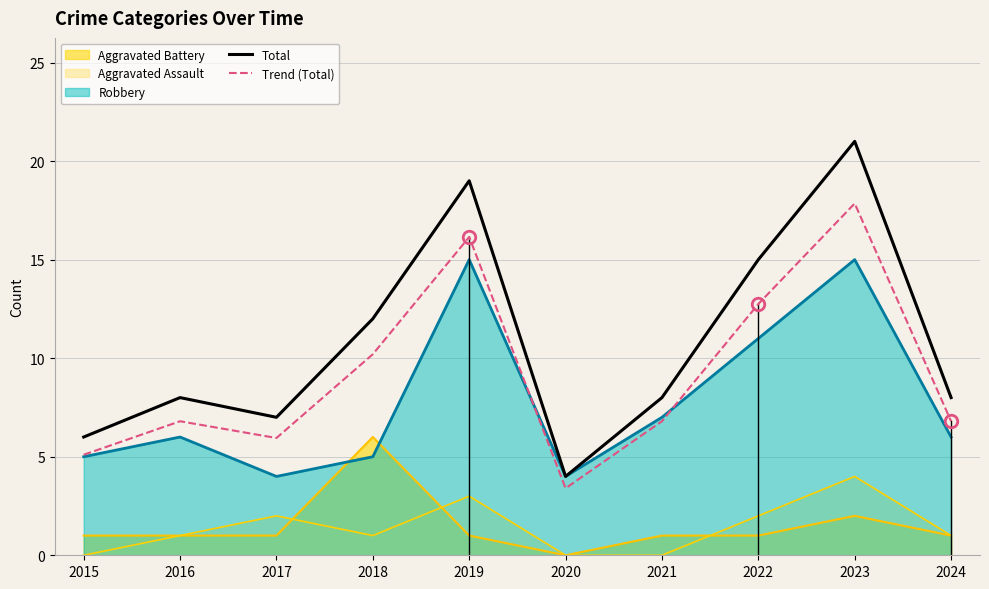

What is the value of the Trend (Total) point at the 4th from the left?

10.2